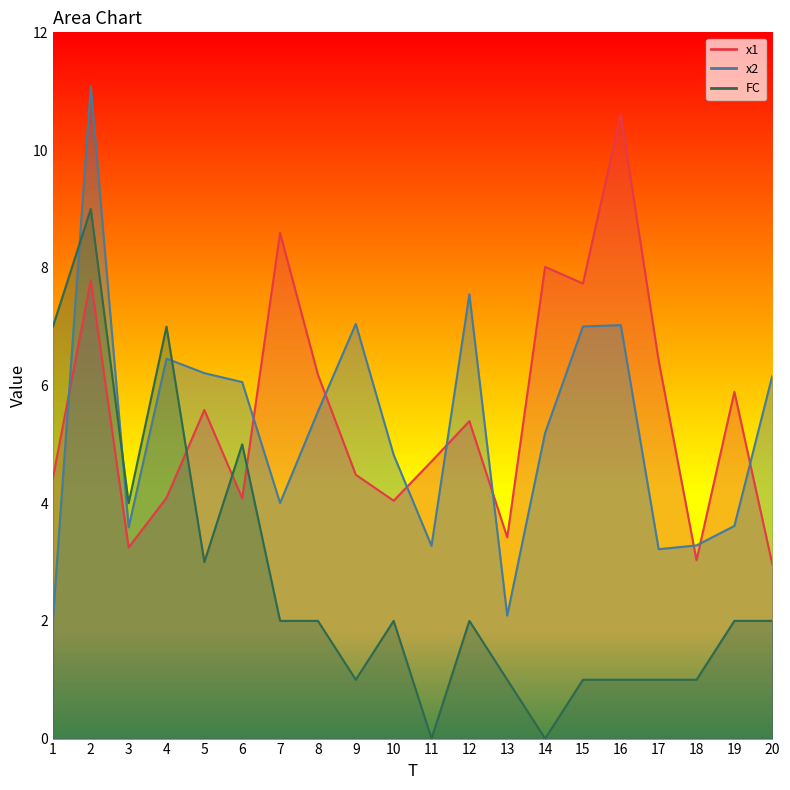

What is the value of the x2 point at the 13th from the left?

2.1